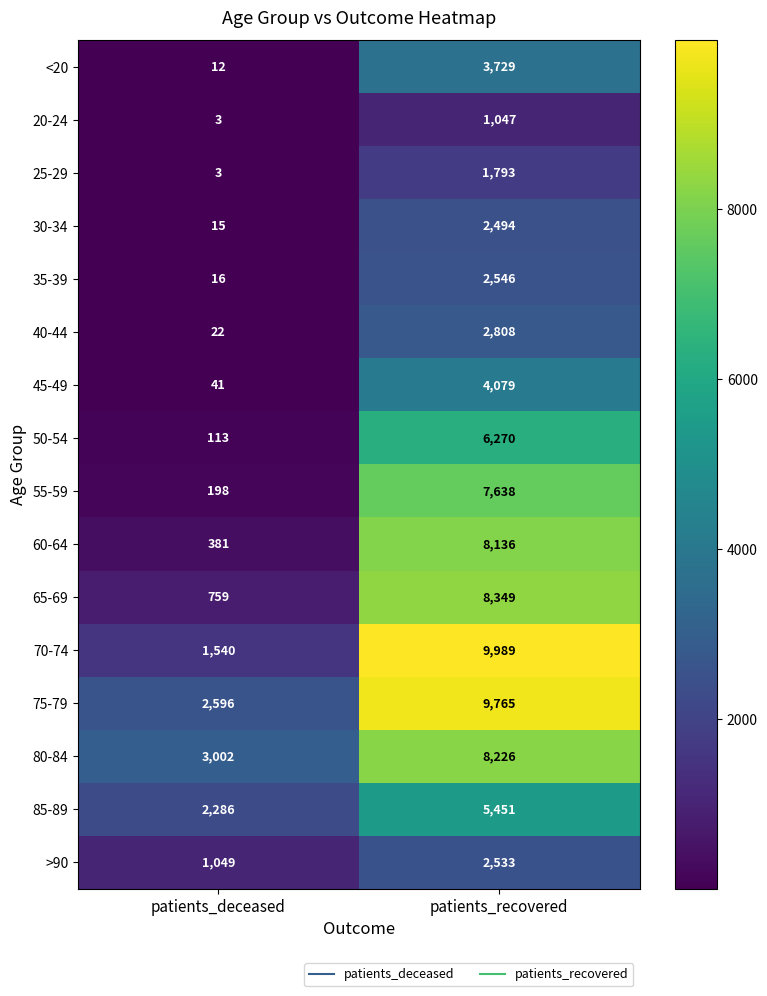

What is the spread (max minus min) of values at patients_deceased?

2999